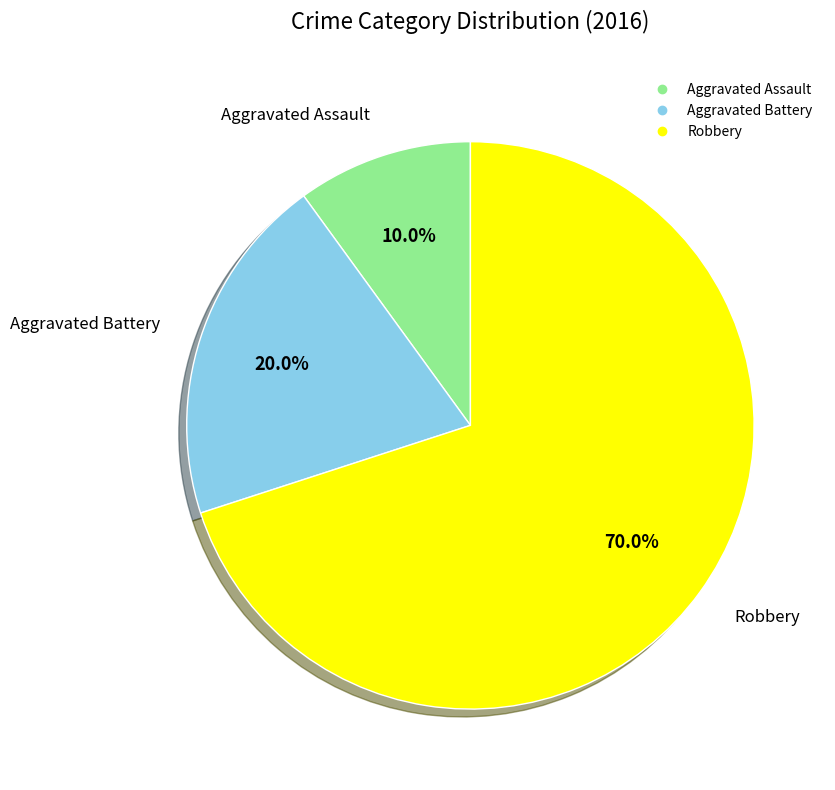

What percentage is the Robbery slice, to the nearest percent?

70%